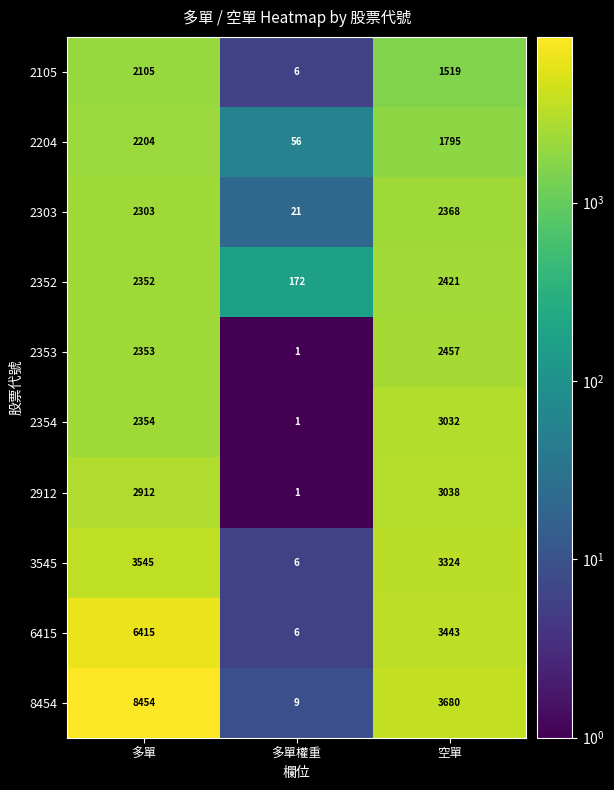

Reading left to right, list all the values displayed in this chart.

2105: 2105	6	1519
2204: 2204	56	1795
2303: 2303	21	2368
2352: 2352	172	2421
2353: 2353	1	2457
2354: 2354	1	3032
2912: 2912	1	3038
3545: 3545	6	3324
6415: 6415	6	3443
8454: 8454	9	3680